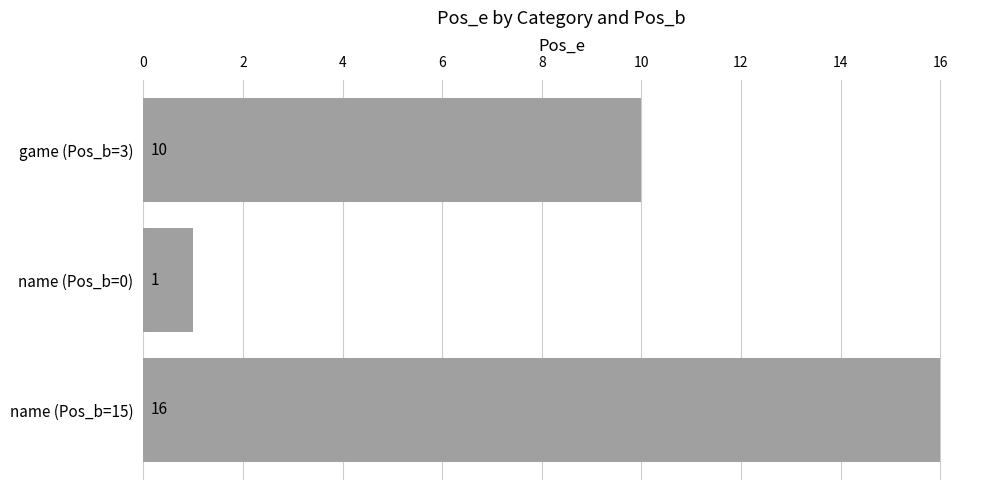

Reading top to bottom, list all the values displayed in this chart.

10	1	16